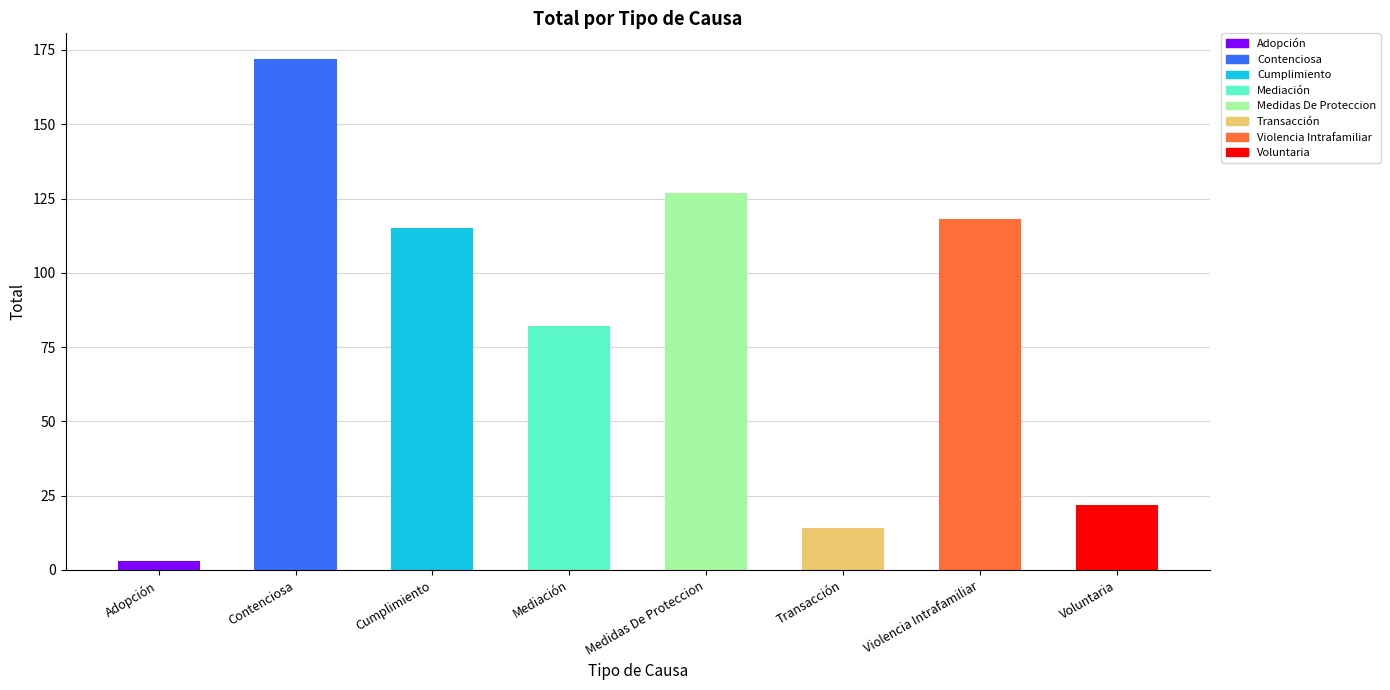

What is the difference between the maximum and minimum values?

169